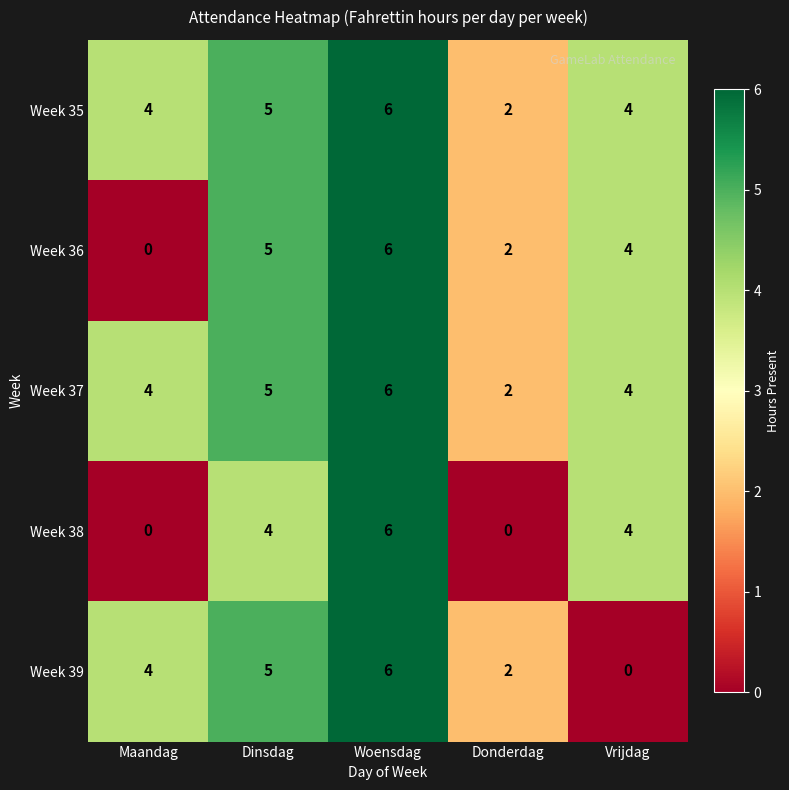

At which category is the sum across all series the highest?

Woensdag